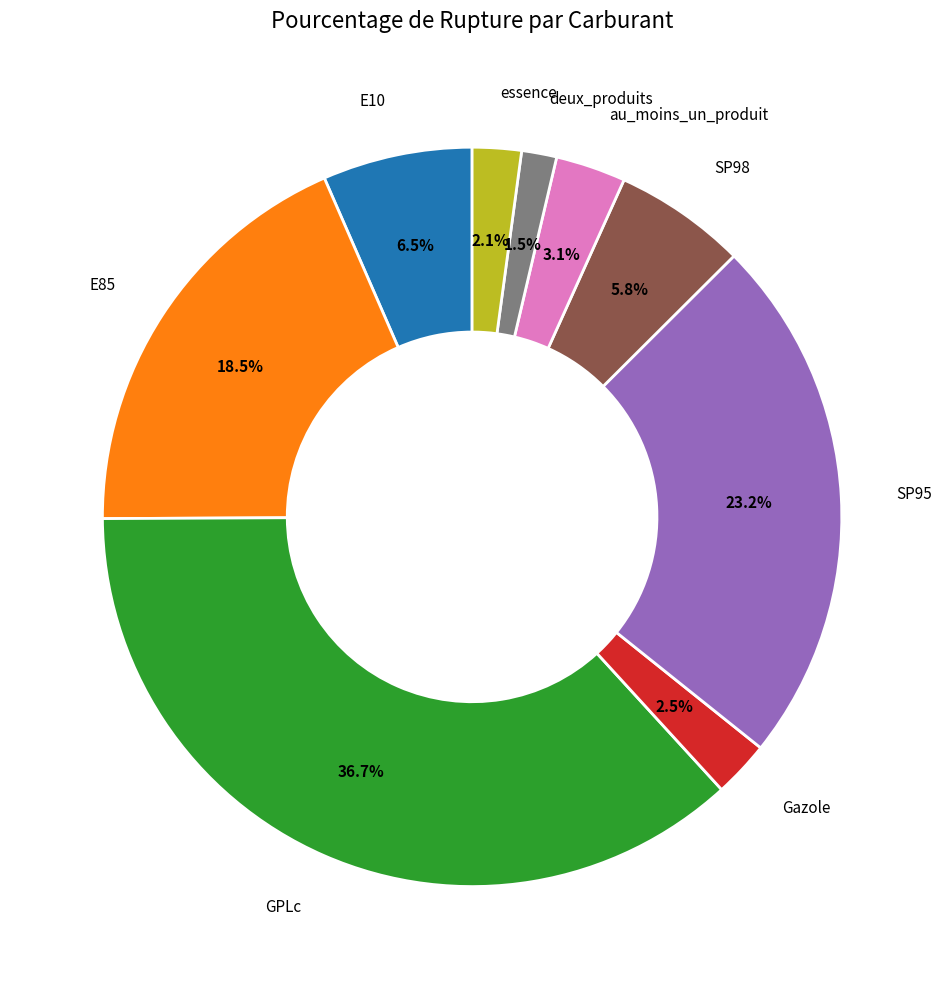

Is there any slice that represents more than half of the pie?

No